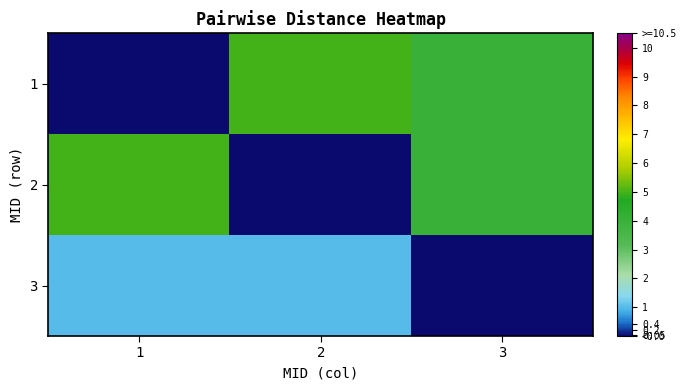

Which series has the largest total across all categories?

1